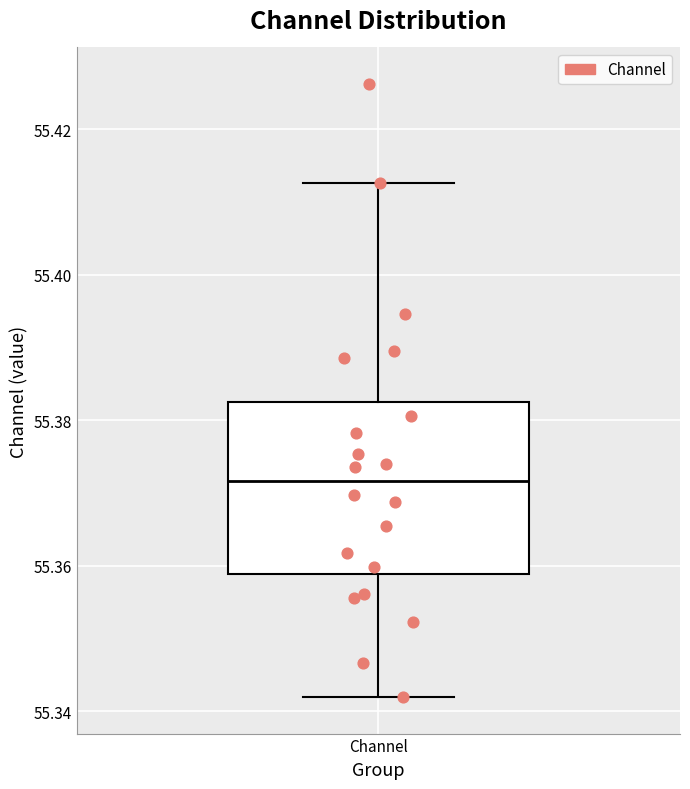

Transcribe this box plot: give where the median line is, the range the box spans, and where the two whiskers end, as read against the y-axis. The values are not printed on the chart, so give them approximately, as read against the axis.

median 55.372, box 55.358 to 55.382, whiskers 55.342 to 55.412